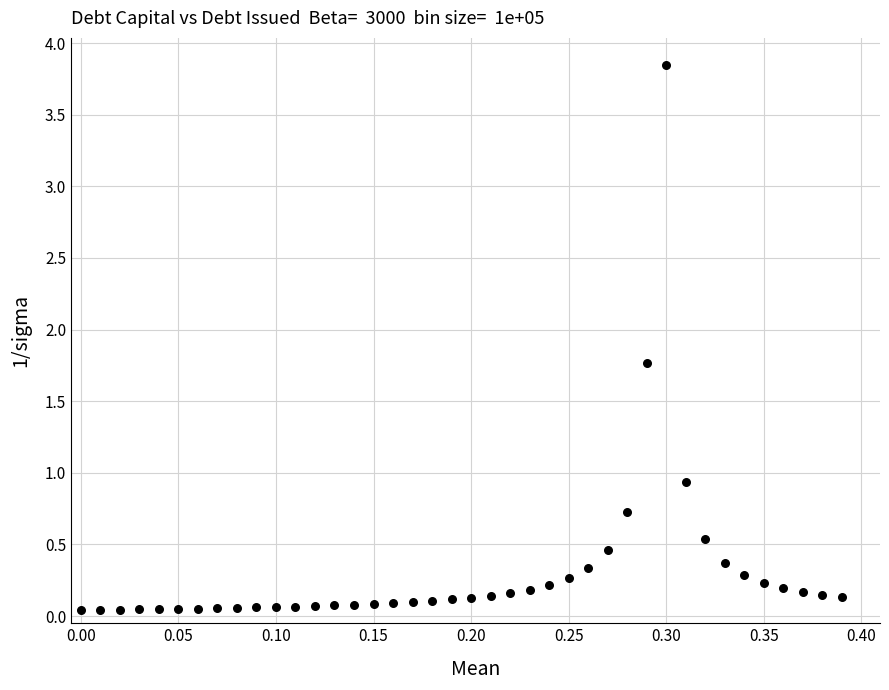

What Y value in the scatter plot is closest to 1?

0.9